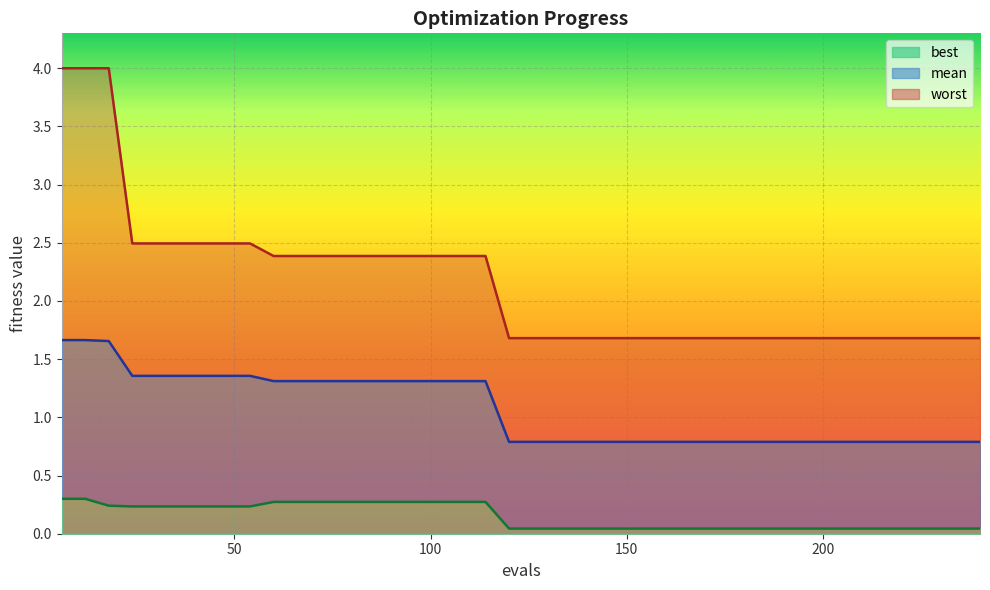

Is it true that best equals 0.0 at 210?

False